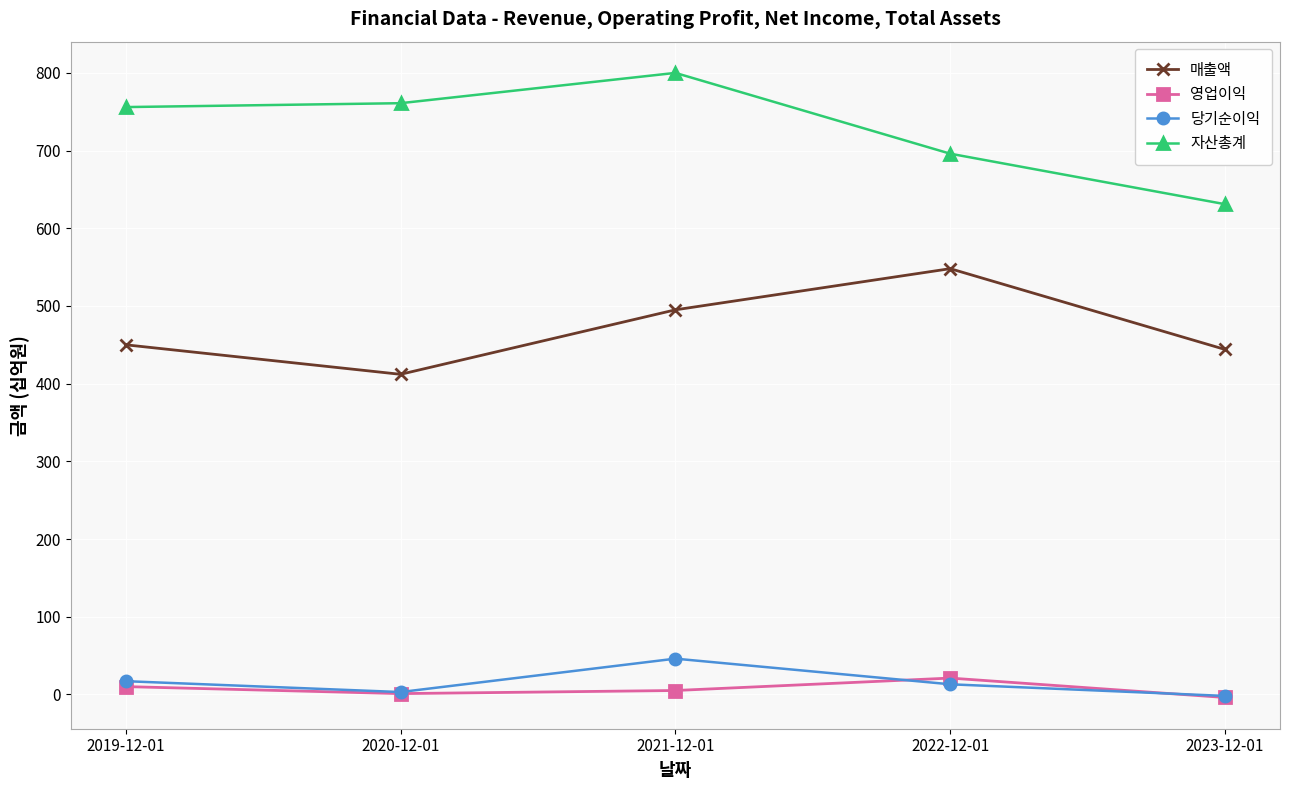

True or false: 영업이익 has more than 1 points higher than both neighbors.

False